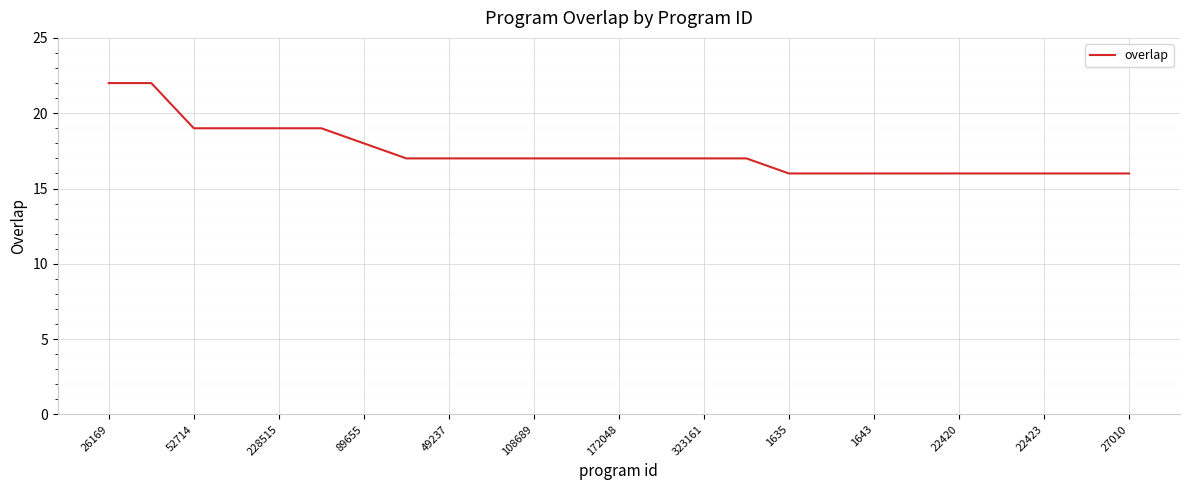

What is the difference between the maximum and minimum values?

6